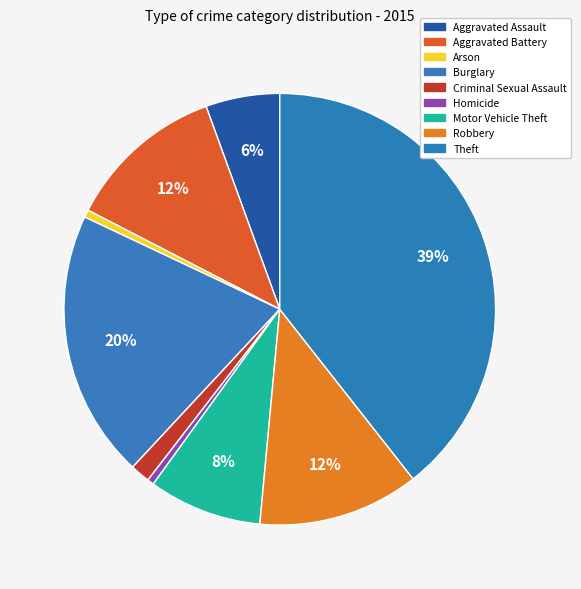

True or false: Criminal Sexual Assault accounts for 1% of the total.

True